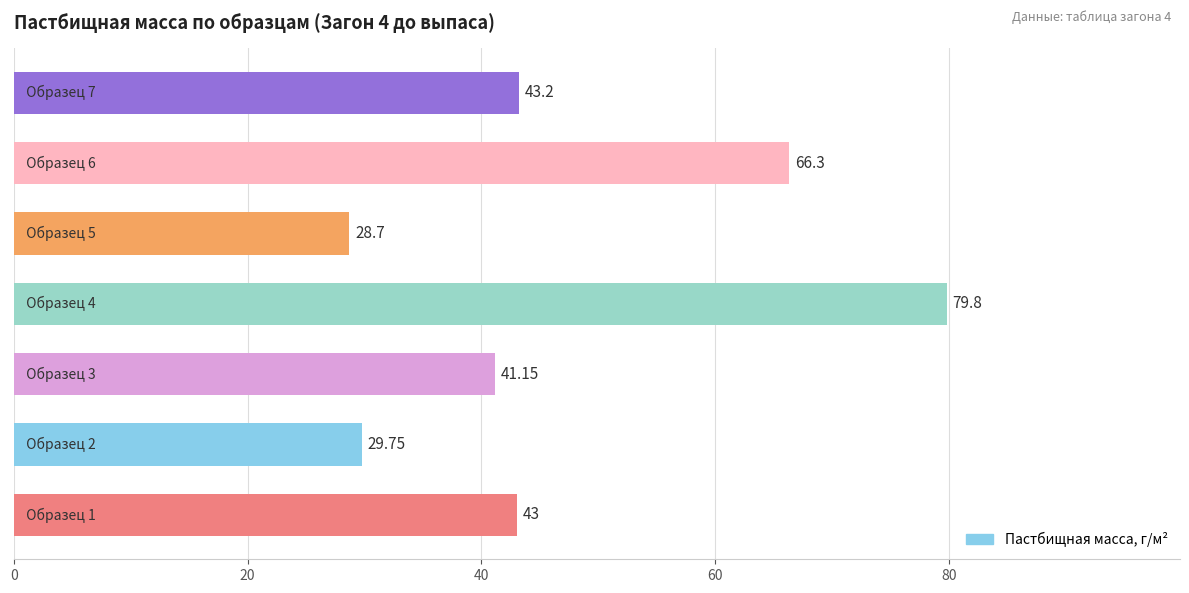

What is the sum of all values?

331.9